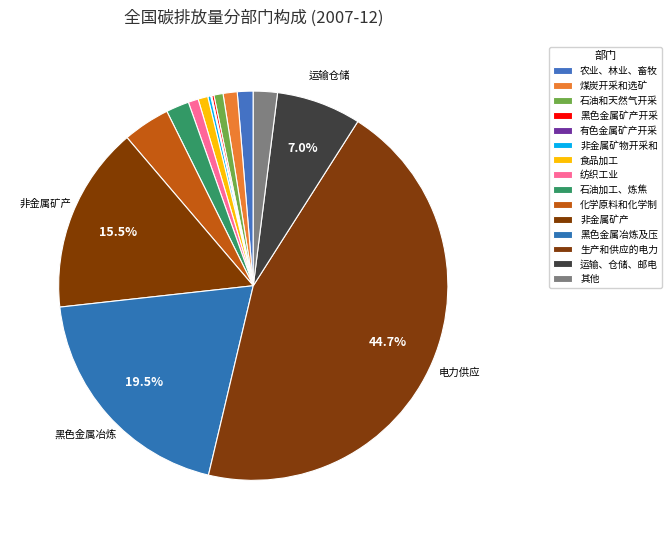

To the nearest percent, what percentage of the pie is 石油和天然气开采?

1%